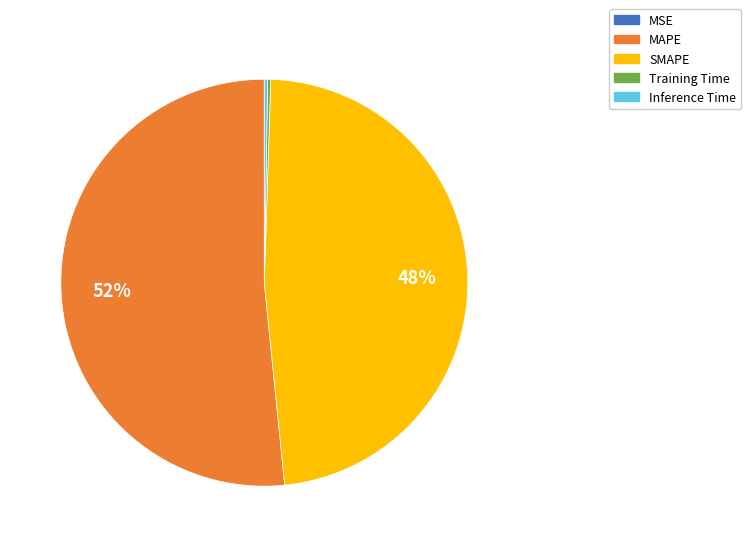

Which slice is the largest?

MAPE